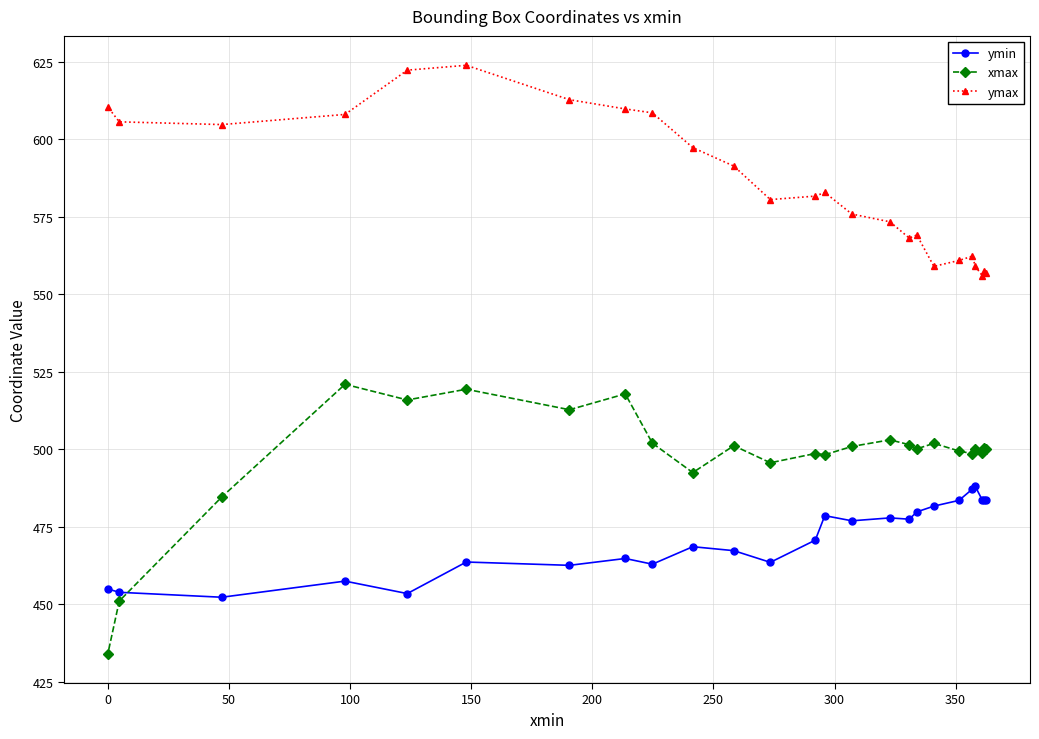

What is the value of the ymin point at the 25th from the left?

483.6